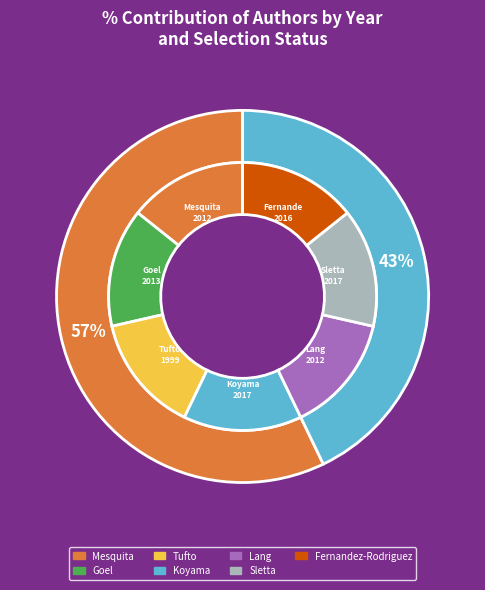

True or false: Goel accounts for 20% of the total.

False